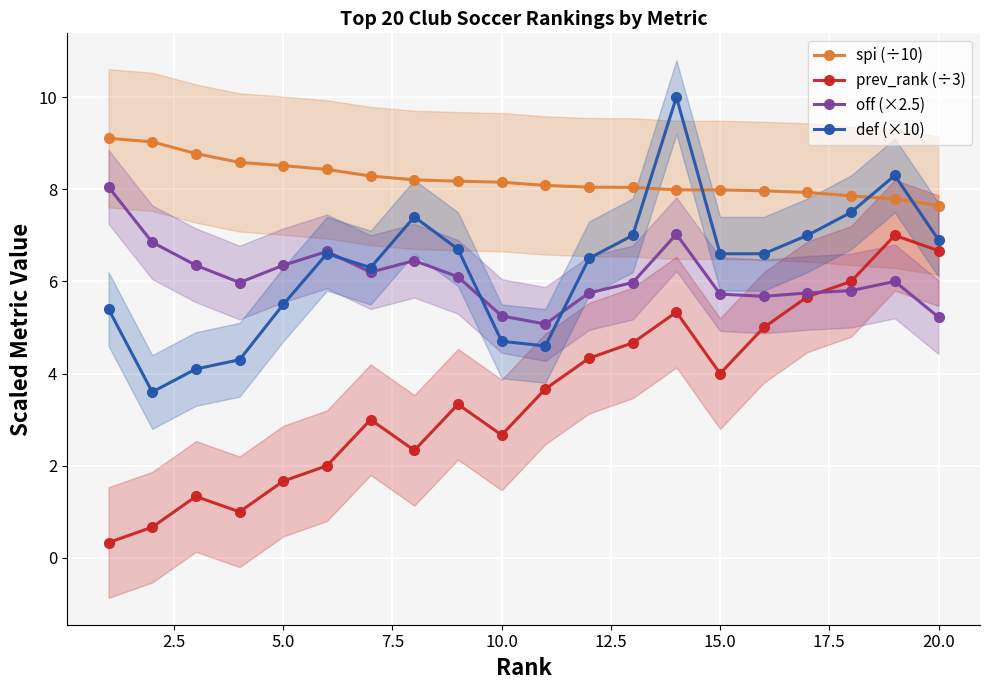

True or false: off (×2.5) and spi (÷10) intersect in this chart.

False